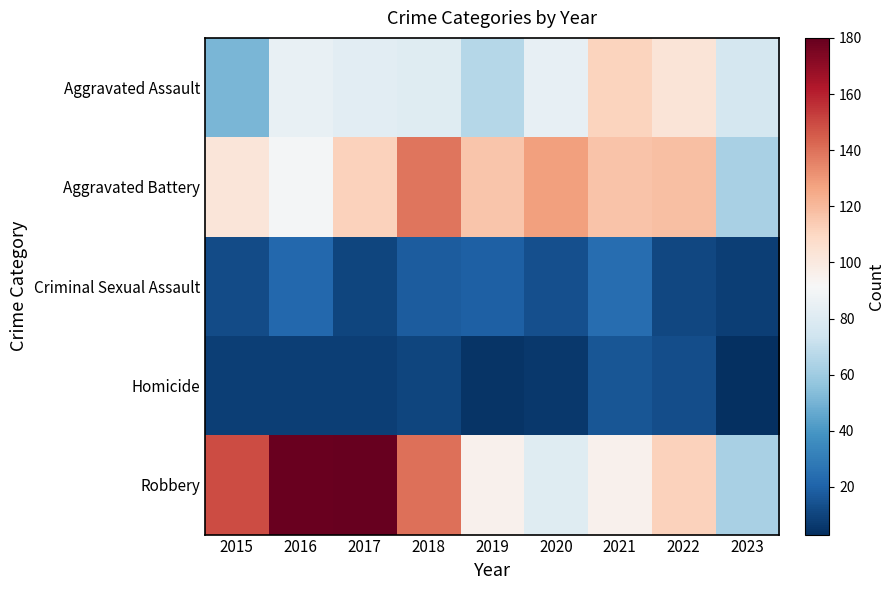

Which series has the widest spread of values?

Robbery